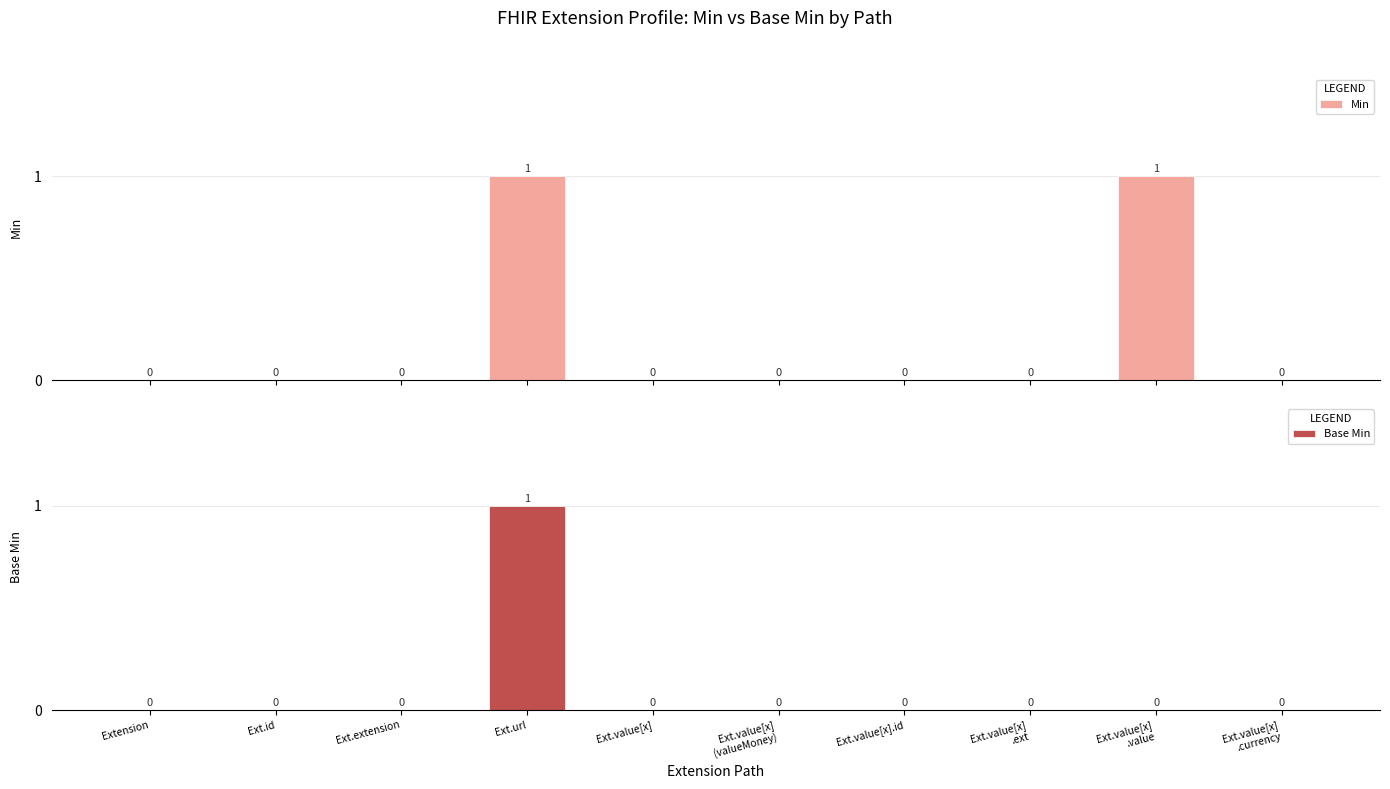

True or false: Min has a value of 0 at Ext.url.

False